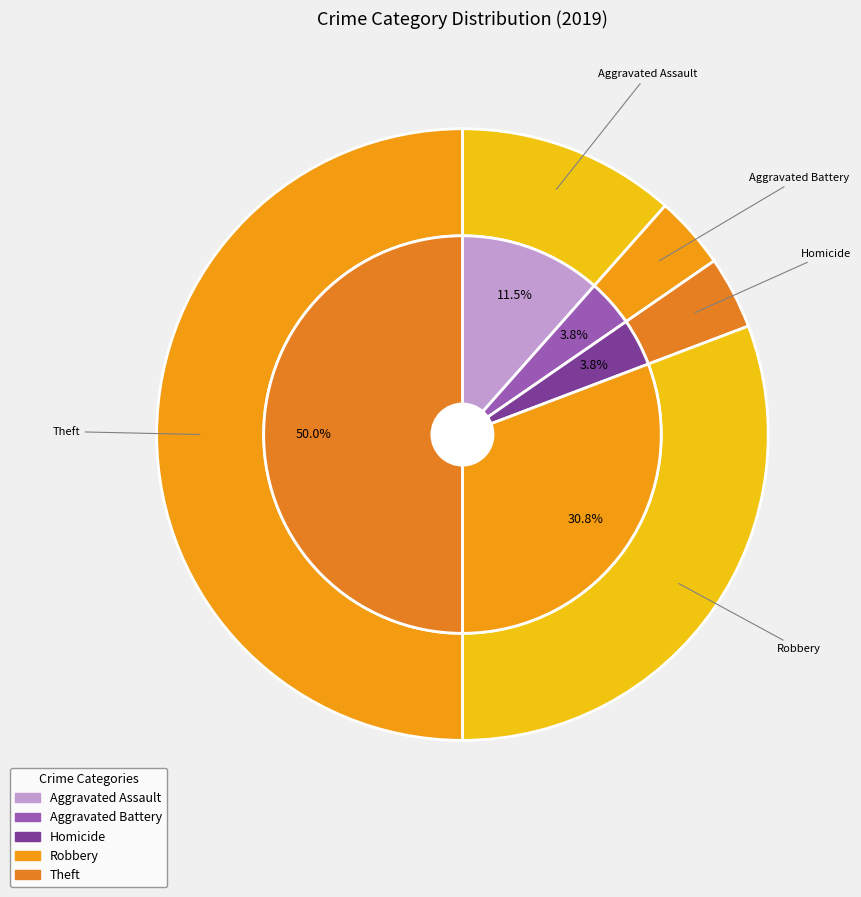

Which slice is the largest?

Theft